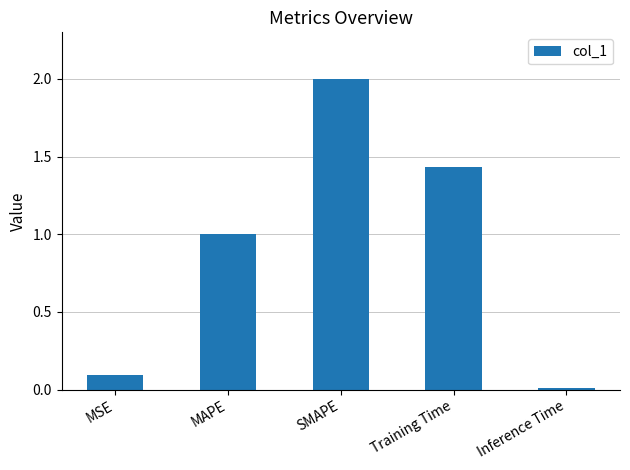

The chart shows a value of 1.7 at MAPE. True or false?

False